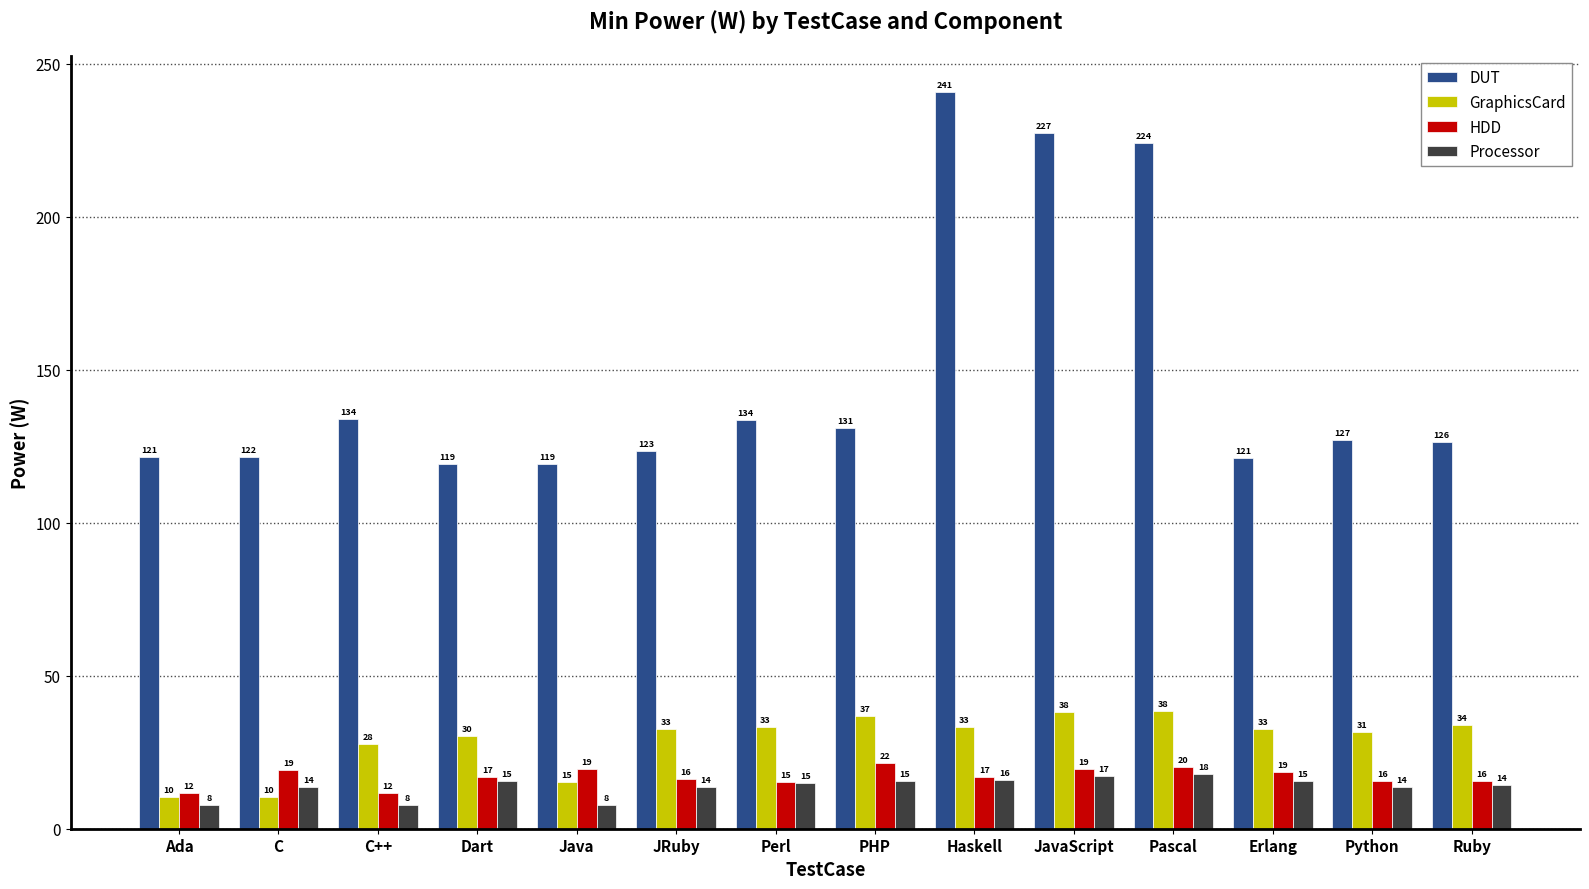

Which has a higher value, PHP or C++?

C++